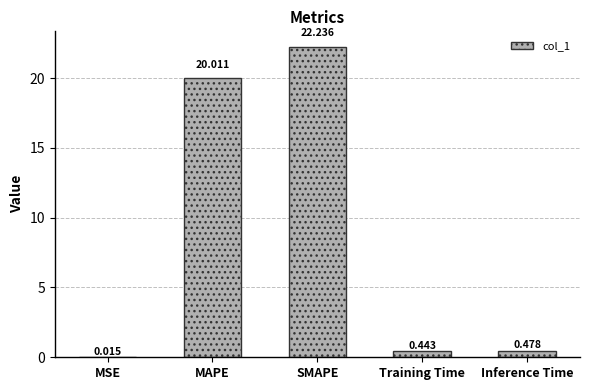

What is the average value?

8.6